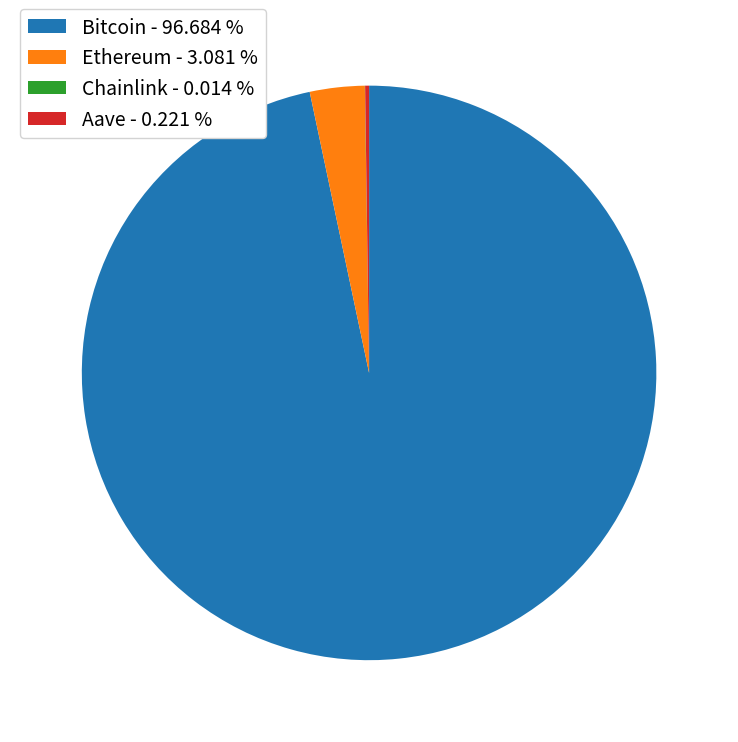

Which slice represents more than half of the pie?

Bitcoin